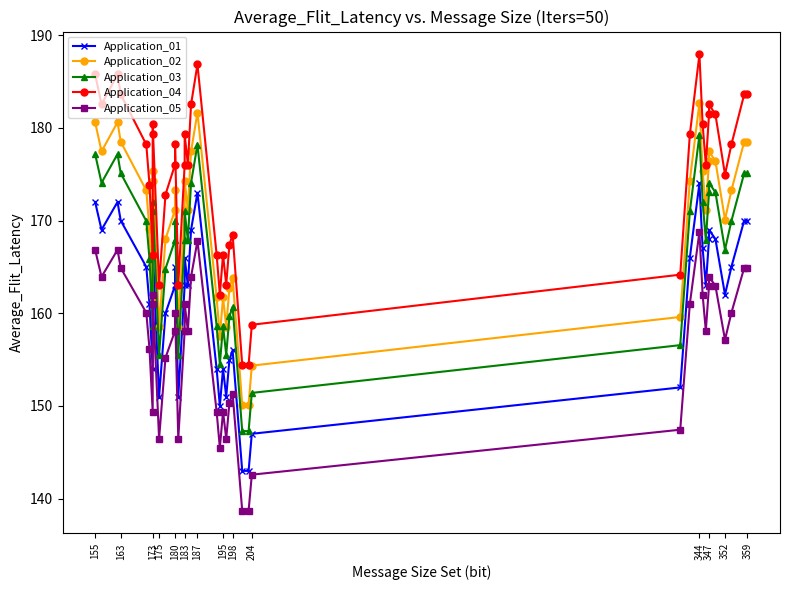

List the series in order of their overall mean, lowest first.

Application_05, Application_01, Application_03, Application_02, Application_04